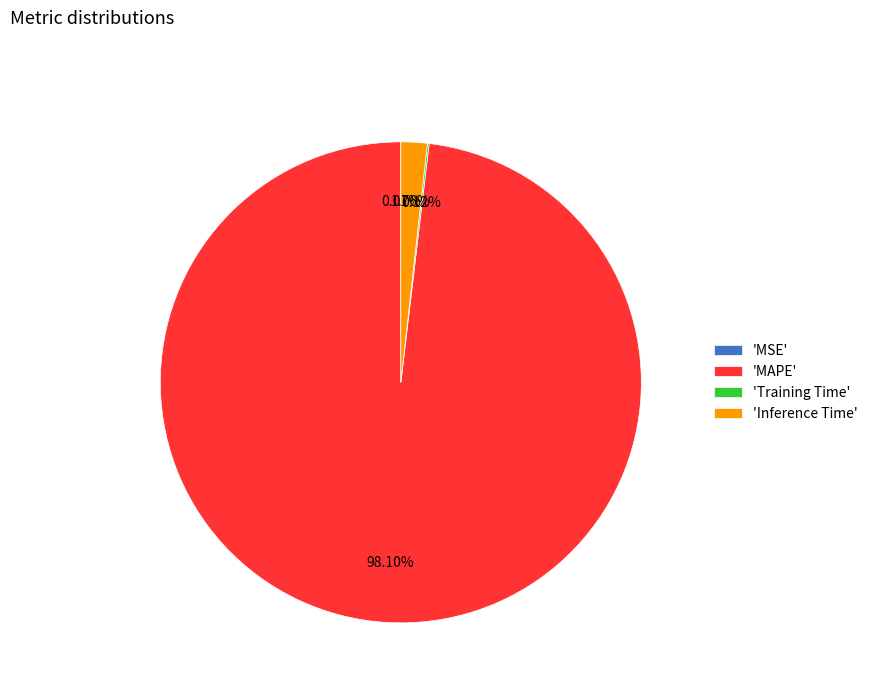

Which category has the biggest portion of the pie?

'MAPE'